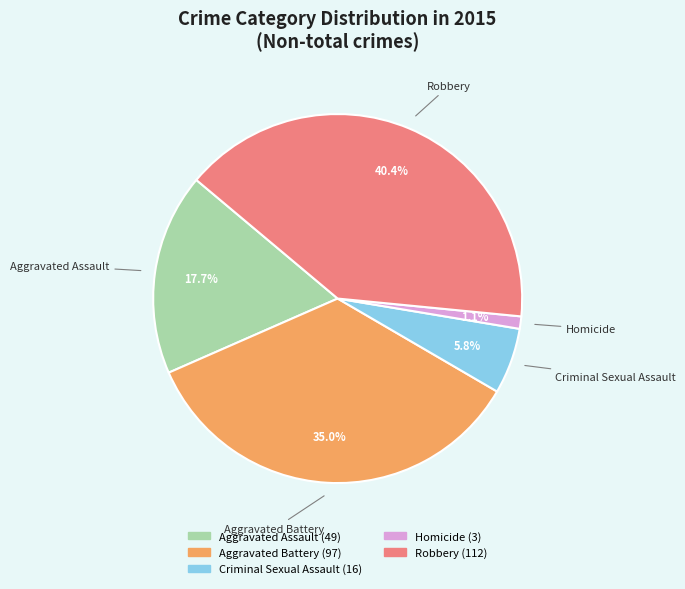

To the nearest percent, what portion does Robbery represent?

40%